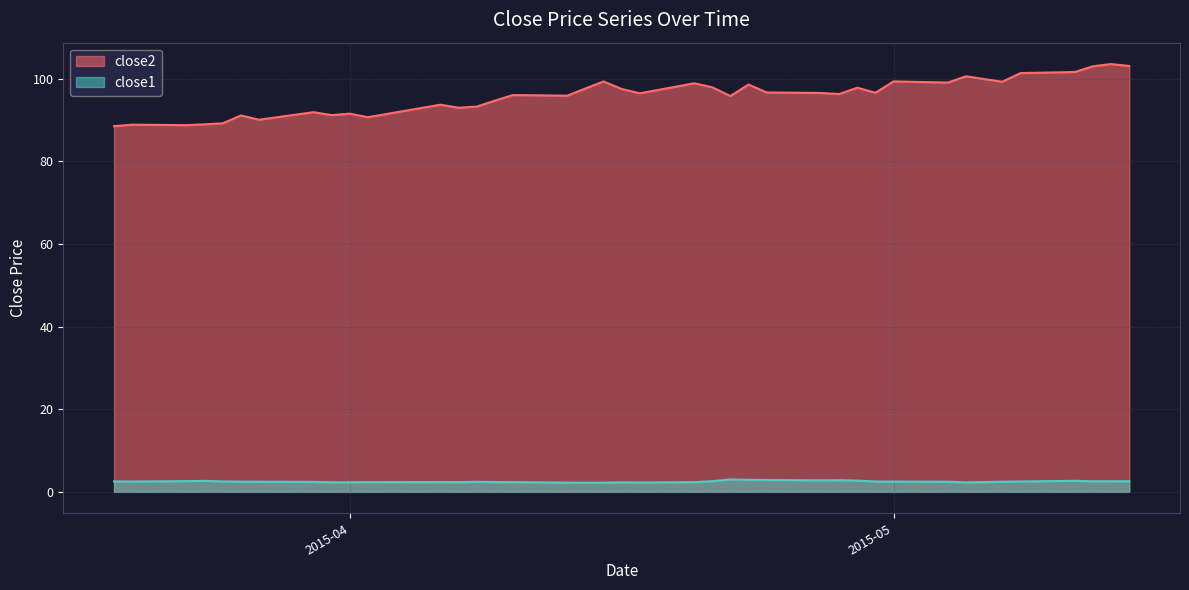

True or false: close2 and close1 cross at least once.

False